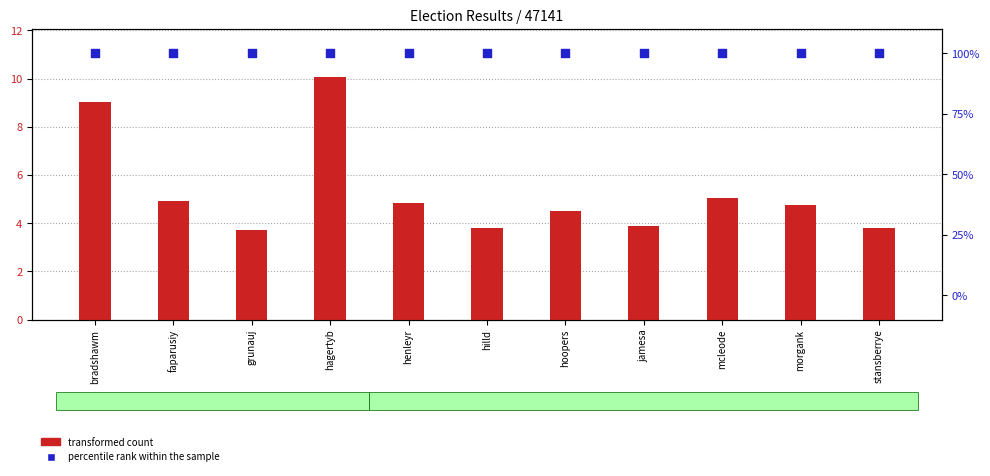

What is the total value across all series at faparusiy?

104.9